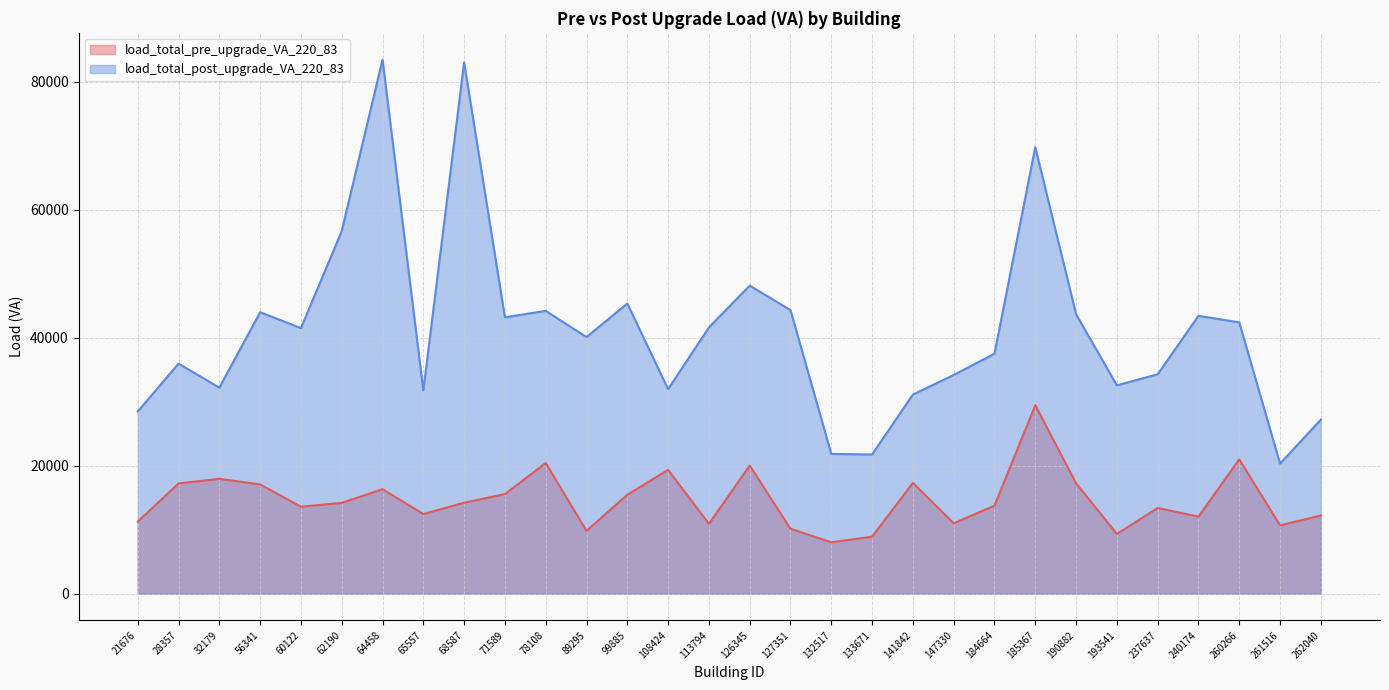

True or false: load_total_post_upgrade_VA_220_83 and load_total_pre_upgrade_VA_220_83 intersect in this chart.

False